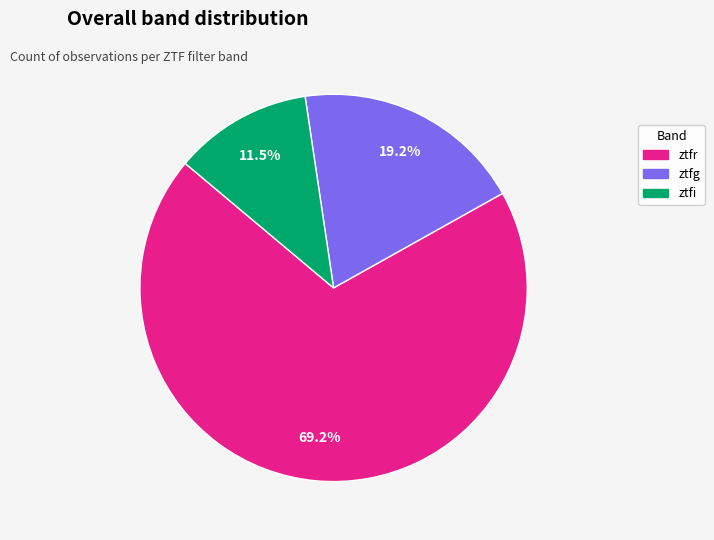

How many segments does this pie chart have?

3